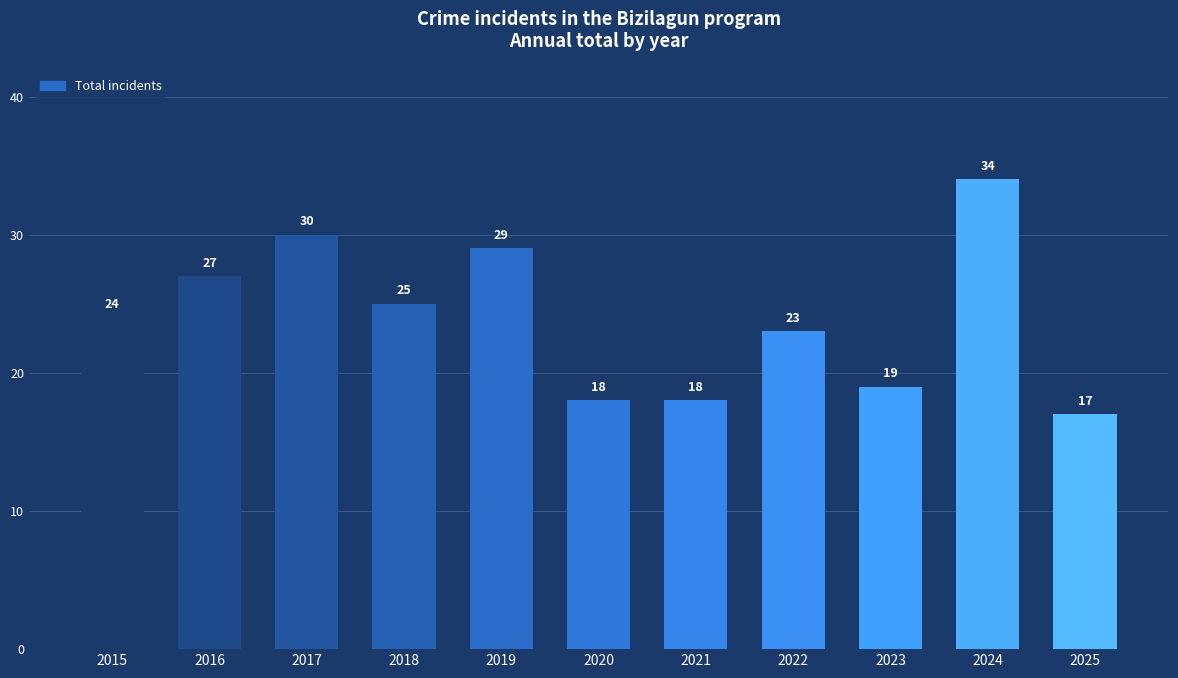

What is the maximum value shown in the chart?

34